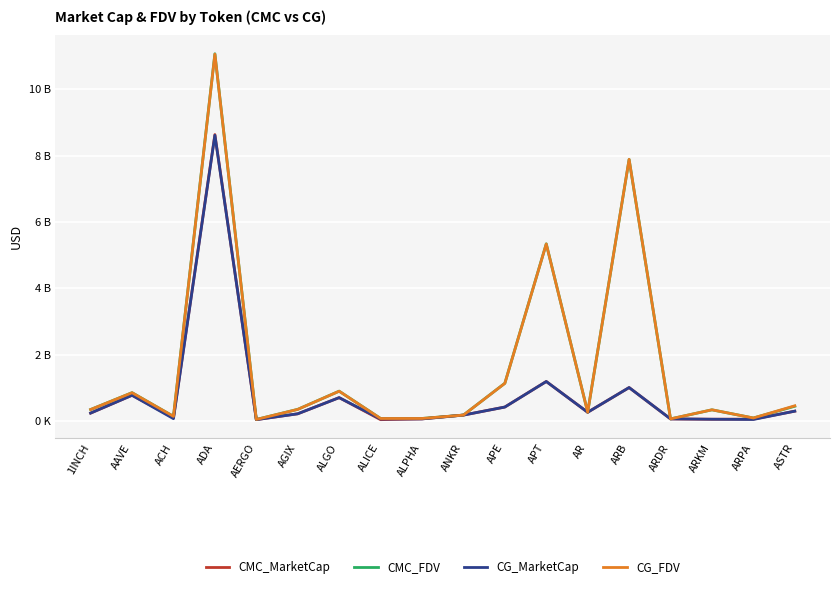

The value of CMC_FDV at ARB is 7883537577.0. True or false?

True